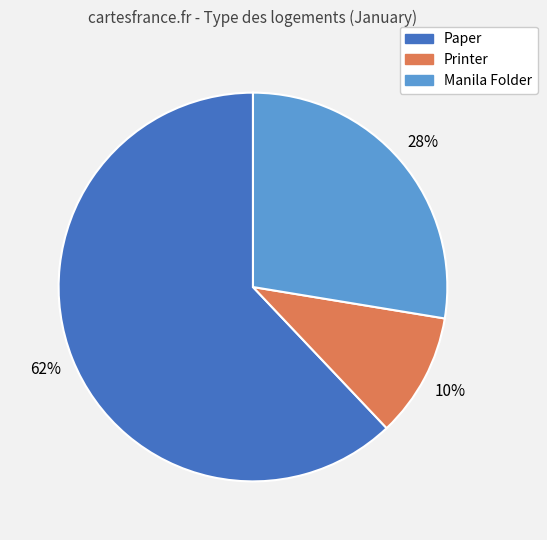

Count the number of slices in the pie.

3